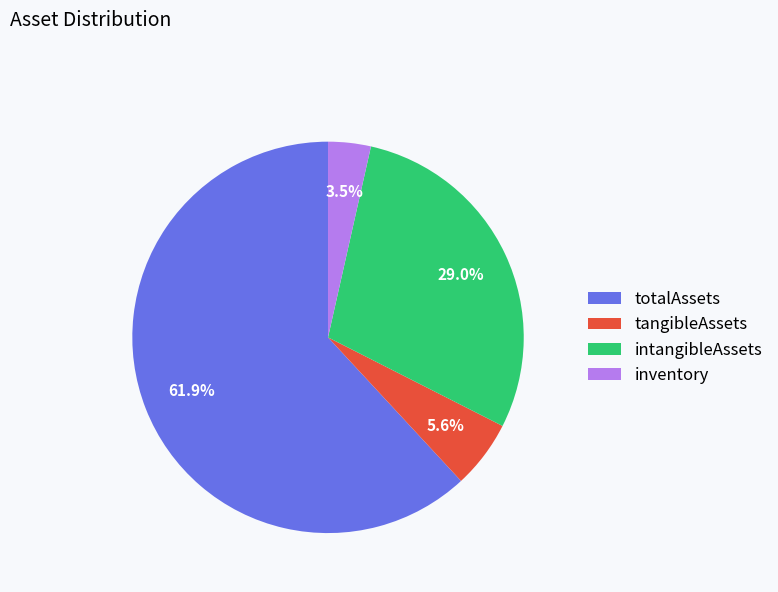

What percentage do intangibleAssets and inventory together represent?

32.5%